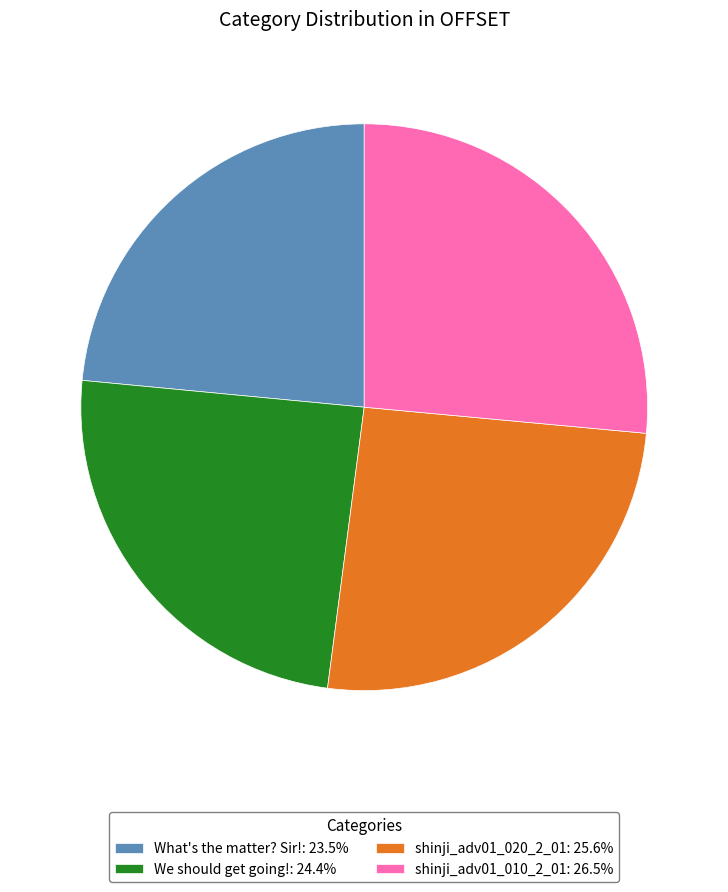

Does We should get going!: 24.4% account for over 50% of the chart?

No